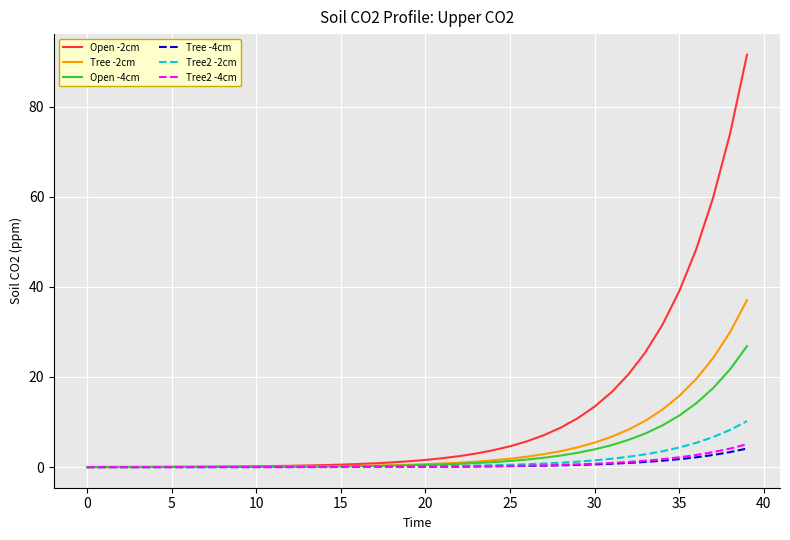

What is the highest value of the Open -2cm series?

91.5